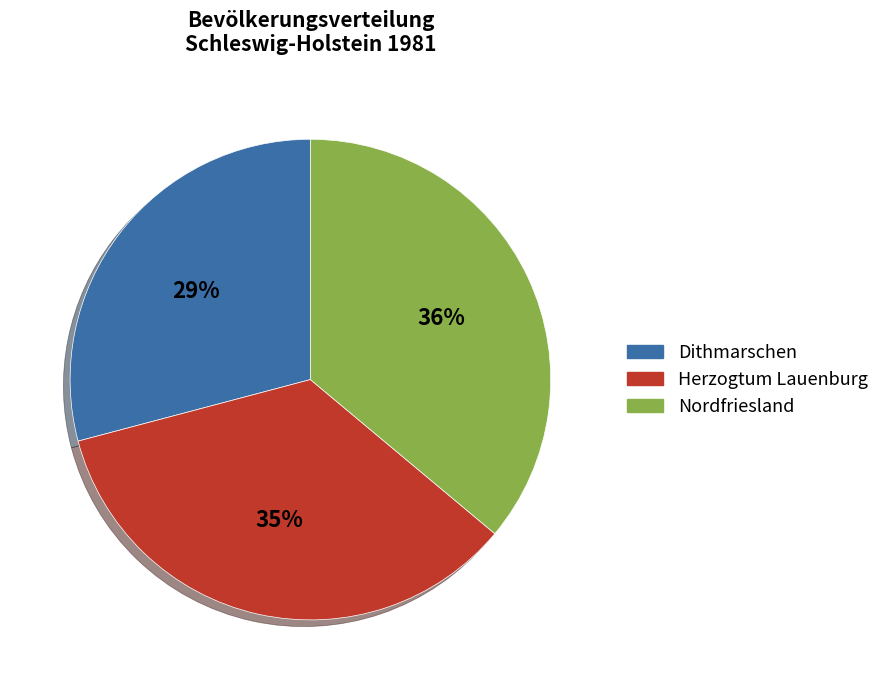

True or false: Herzogtum Lauenburg accounts for 35% of the total.

True